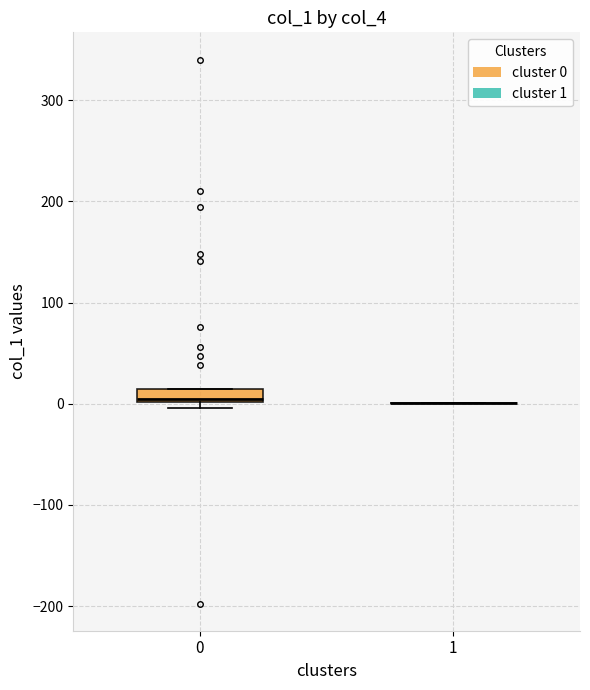

Comparing the boxes themselves (not the whiskers), which one is the tallest?

0